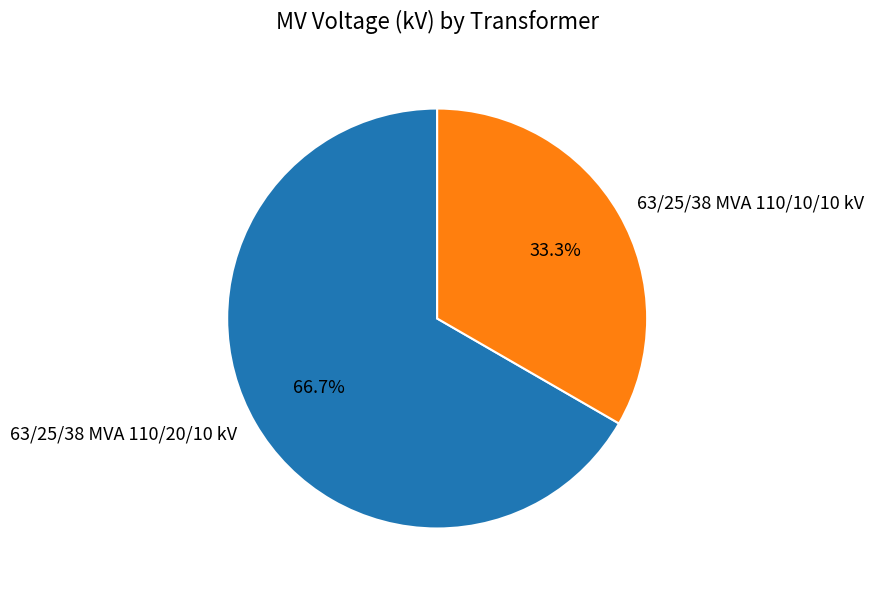

Which slice represents more than half of the pie?

63/25/38 MVA 110/20/10 kV